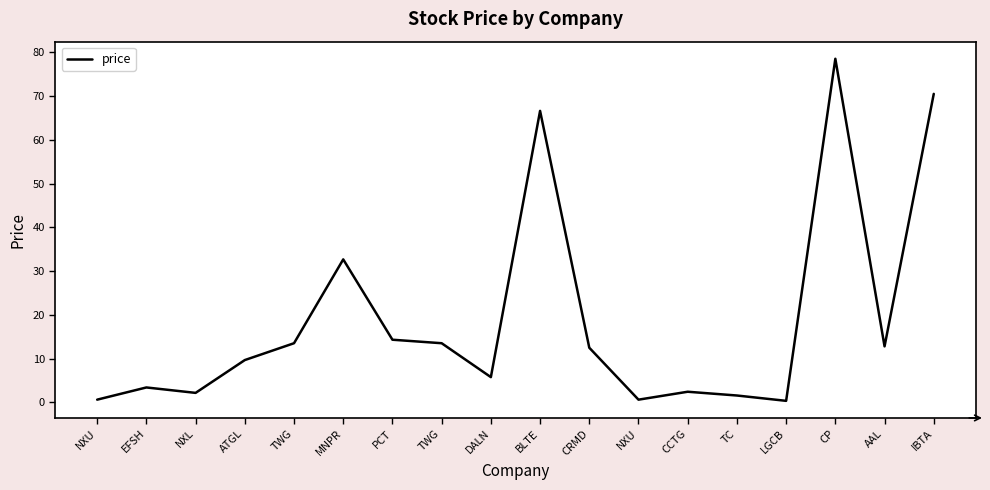

How many values exceed 12?

9